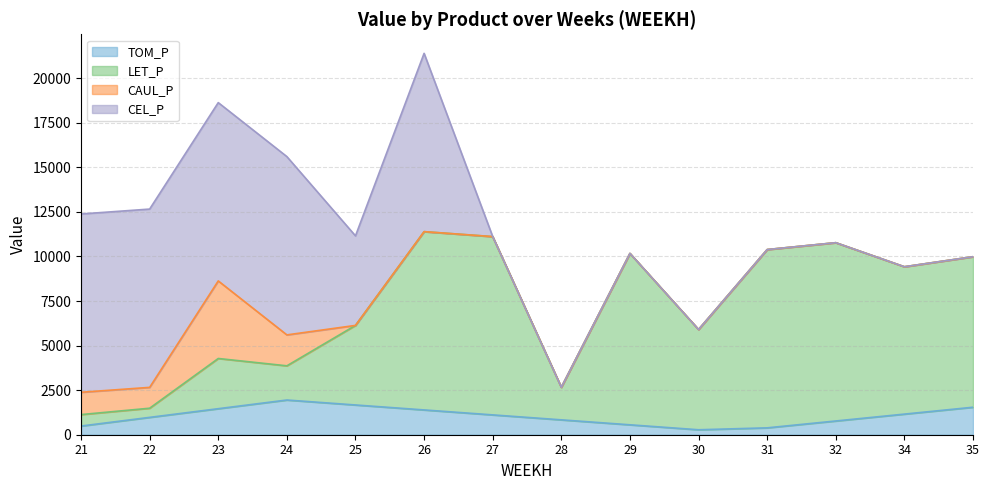

The value of TOM_P at 23 is 2171.7. True or false?

False